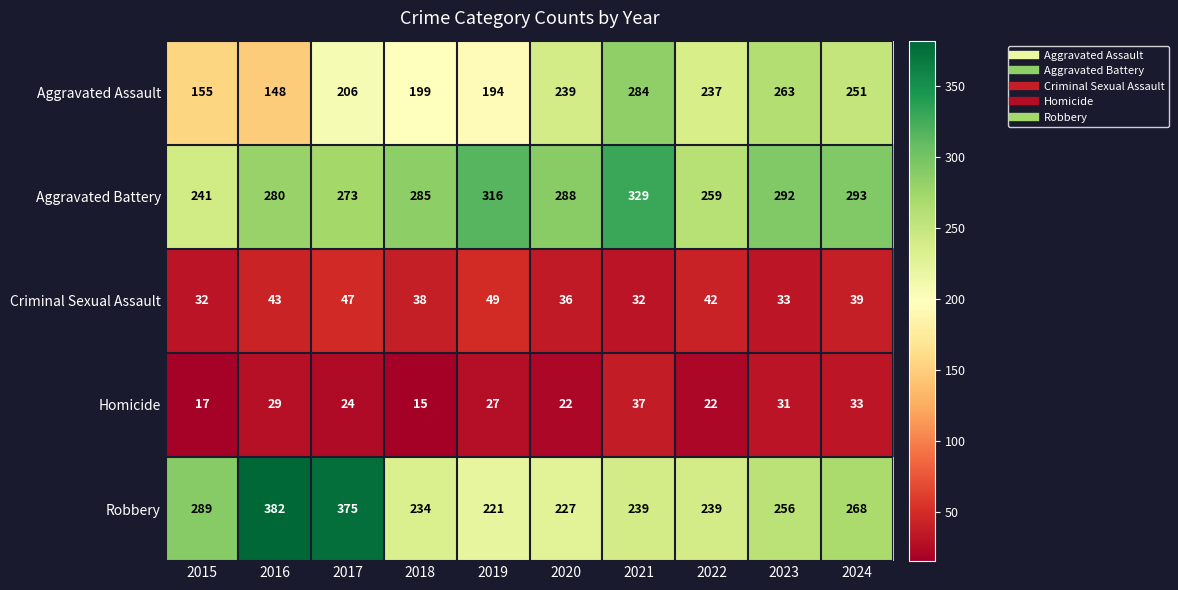

What is the difference between the Aggravated Assault values at 2018 and 2023?

64